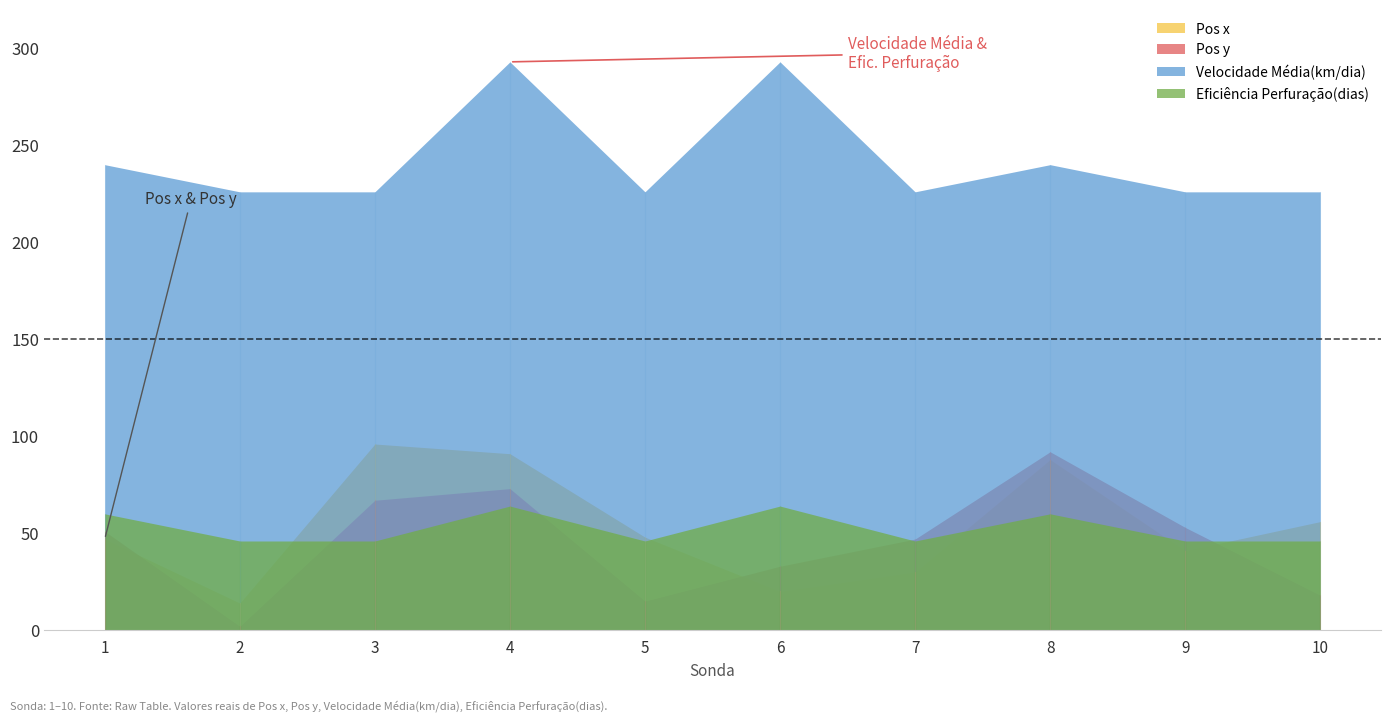

What is the sum of all Pos x values?

531